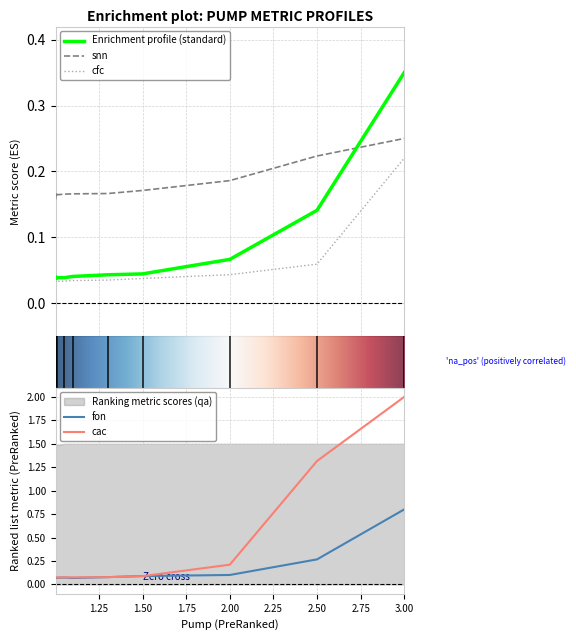

After their last crossing, which series has the higher values: snn or standard?

standard